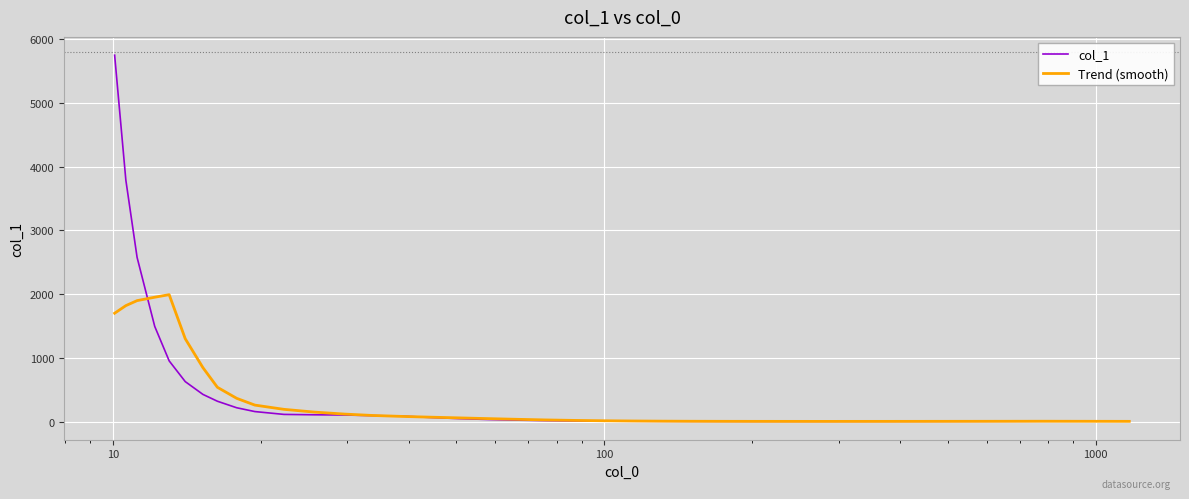

Which series has the largest range (max minus min)?

col_1